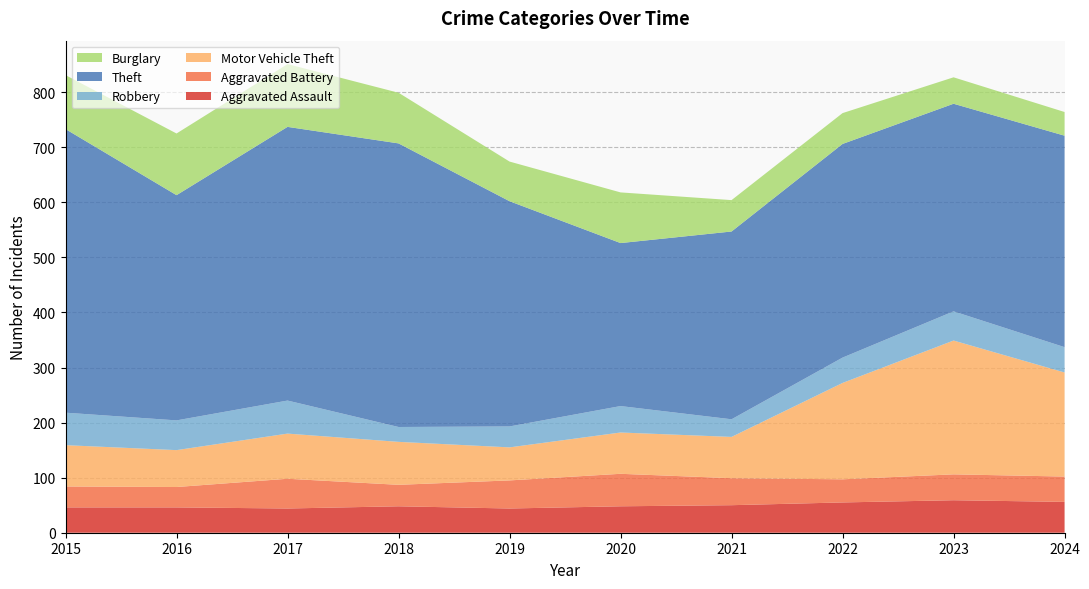

Reading left to right, extract all data points from this chart.

Aggravated Assault: 46	46	44	48	44	48	50	55	59	56
Aggravated Battery: 38	37	54	39	51	59	49	42	47	46
Motor Vehicle Theft: 75	67	82	78	60	75	75	175	243	189
Robbery: 59	54	60	27	38	48	32	46	53	46
Theft: 515	409	497	515	409	296	341	388	377	384
Burglary: 98	112	114	92	72	92	57	56	48	43